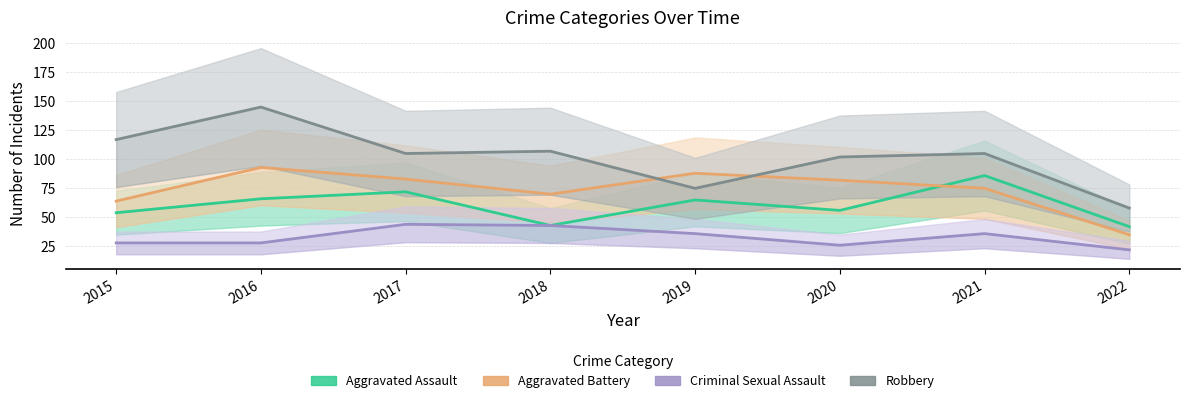

How many series are shown in this chart?

4